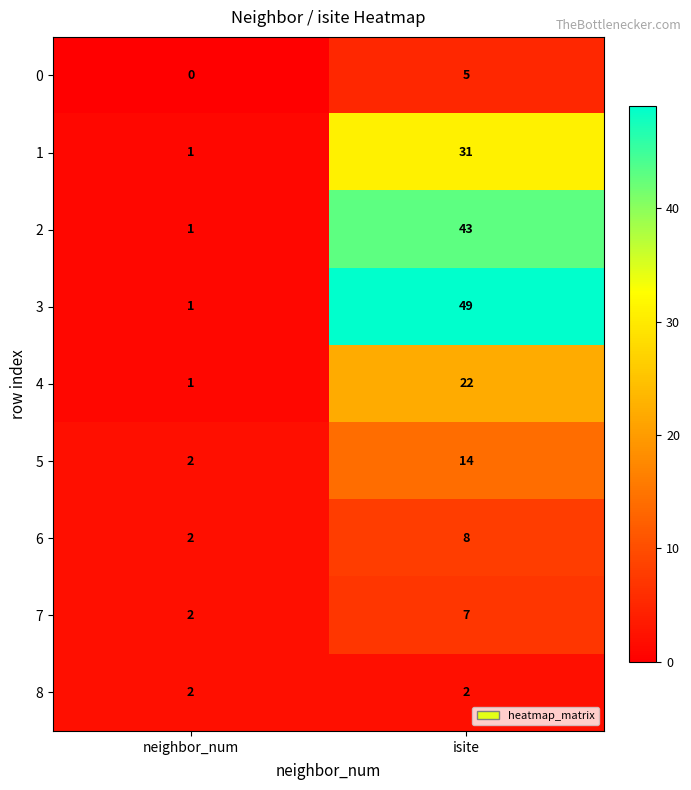

Which series changed the most between neighbor_num and isite?

3